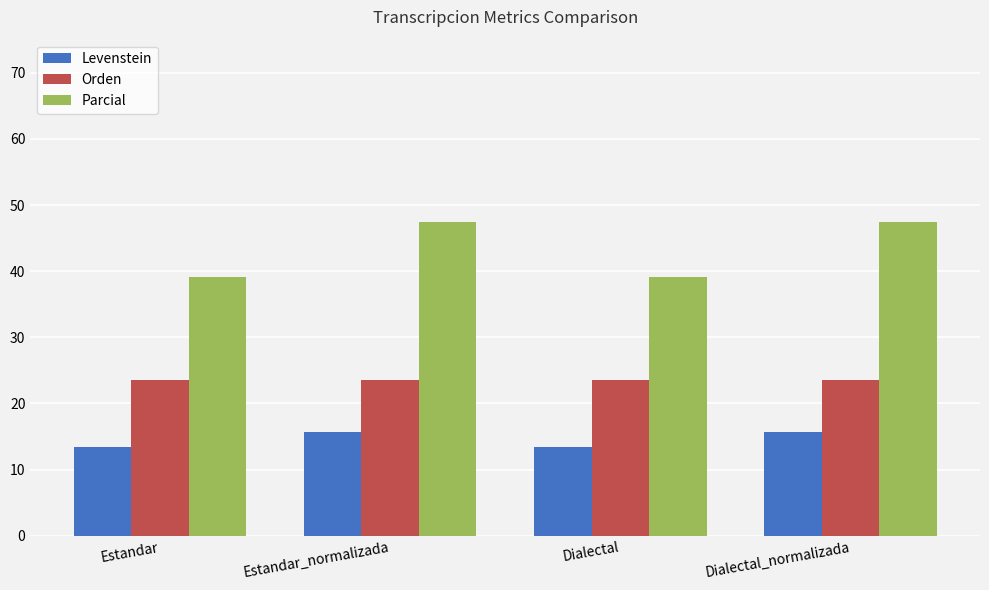

How many groups of bars are there?

4